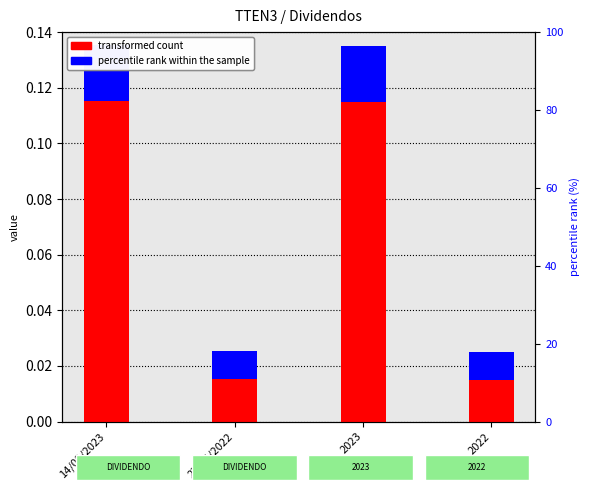

How many data points does each series have?

4